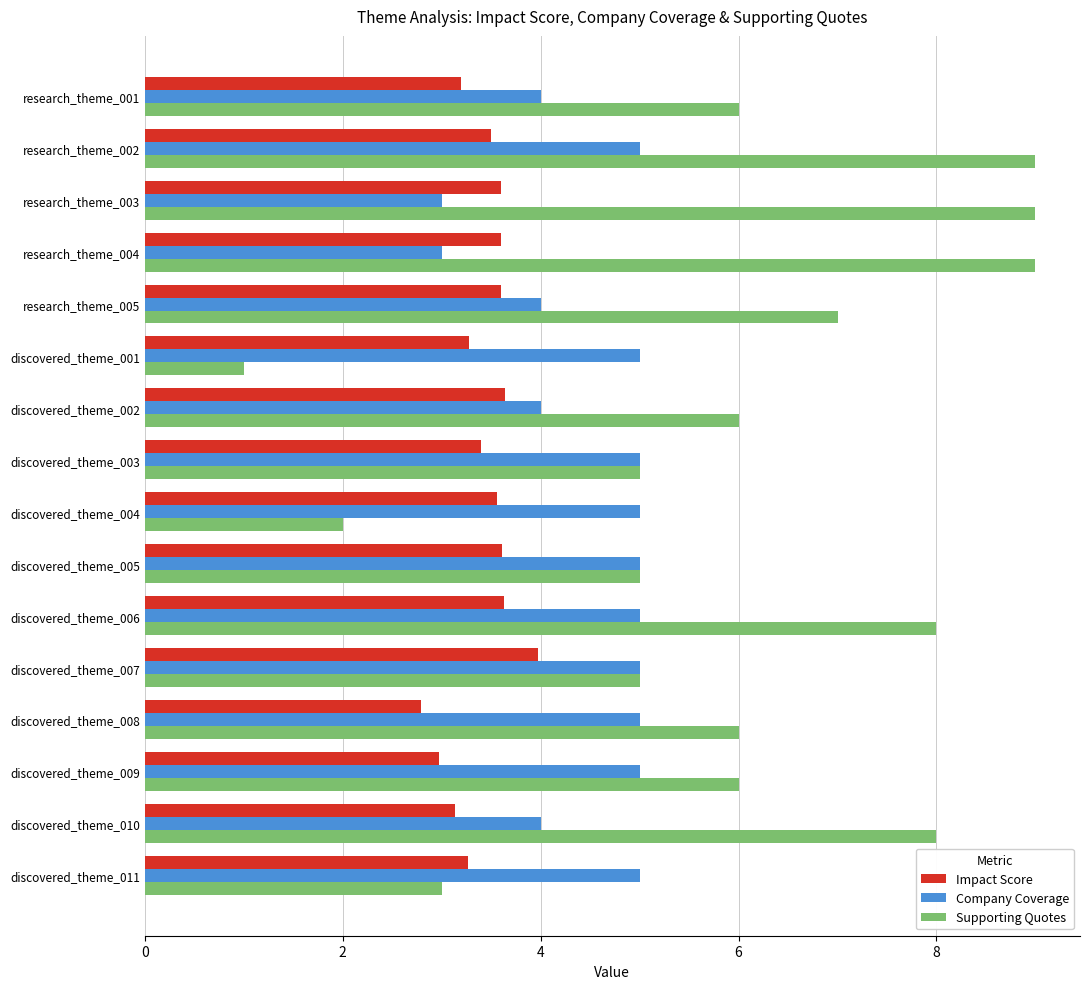

Is it true that Supporting Quotes equals 6.0 at research_theme_001?

True